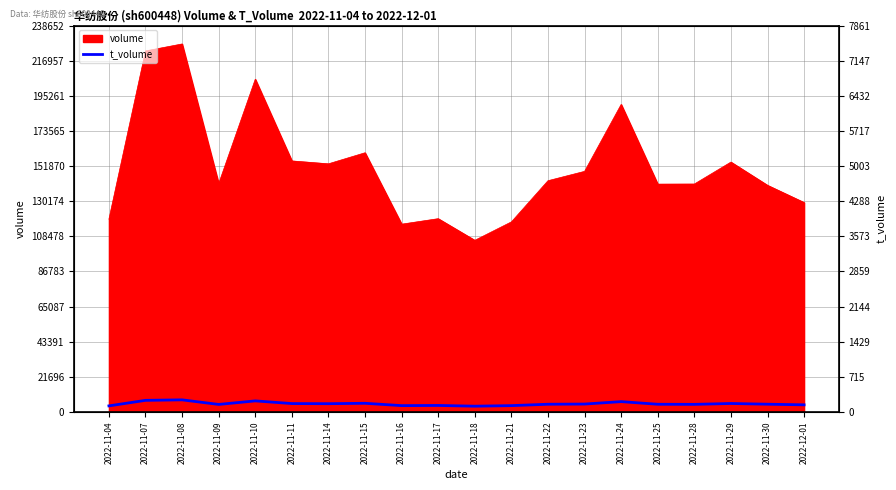

Reading left to right, list all the values displayed in this chart.

3765	7180	7487	4657	6847	5187	5111	5364	3915	4028	3575	3919	4776	4888	6394	4759	4697	5238	4792	4407